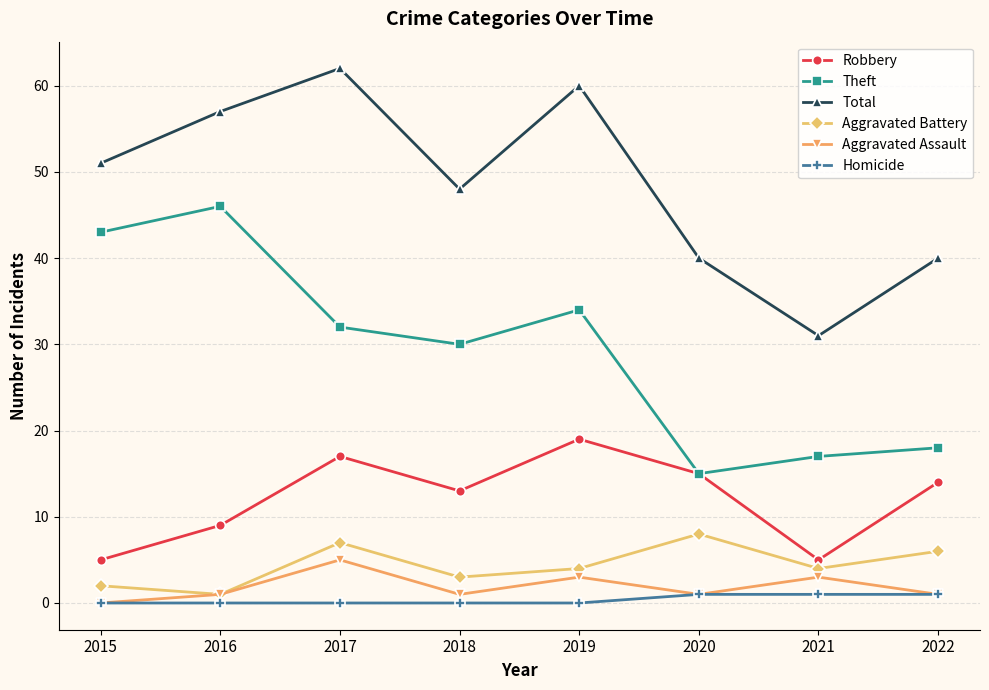

Read the Total value at 2015, to the nearest 10.

50